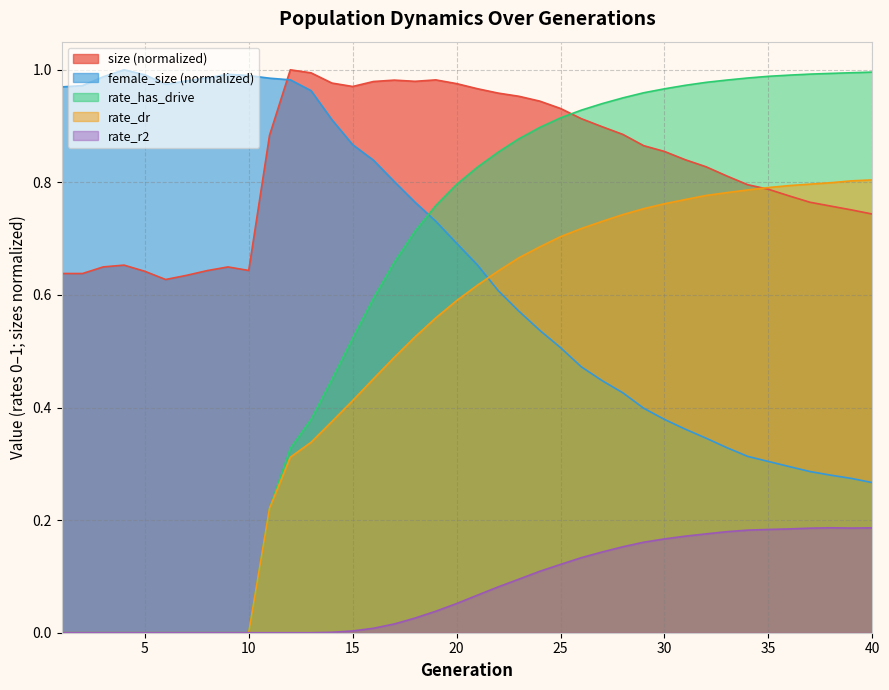

Which series has the largest total across all categories?

size (normalized)